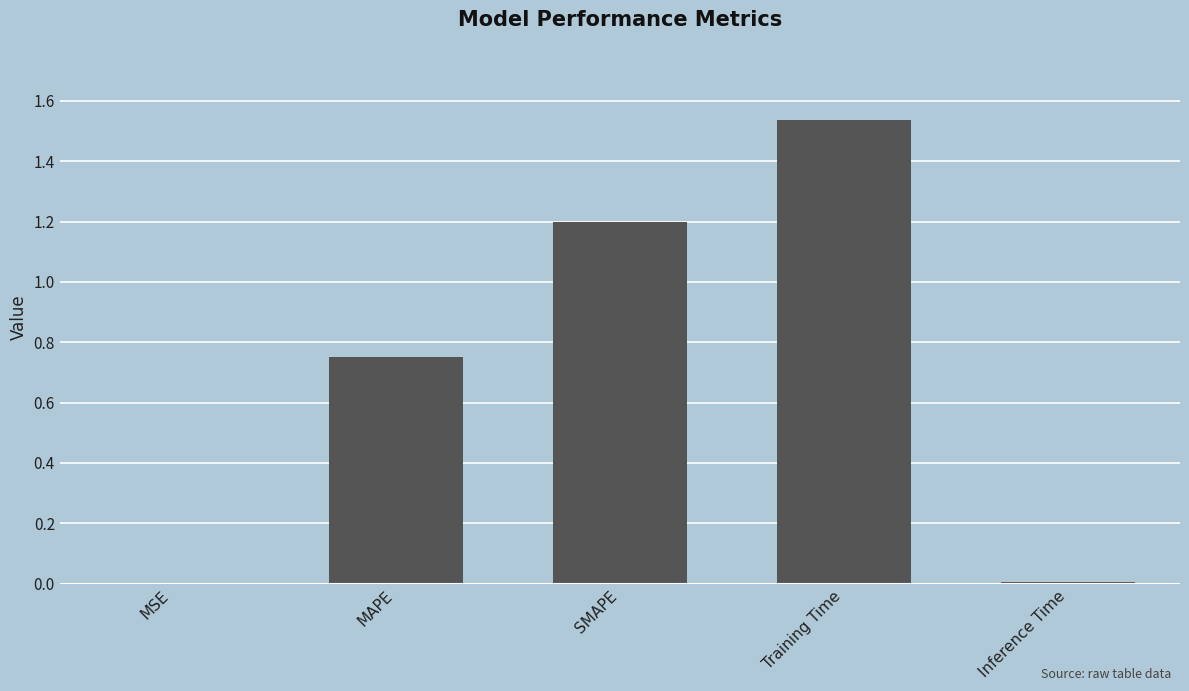

True or false: the data shows 0.0 at MSE.

True